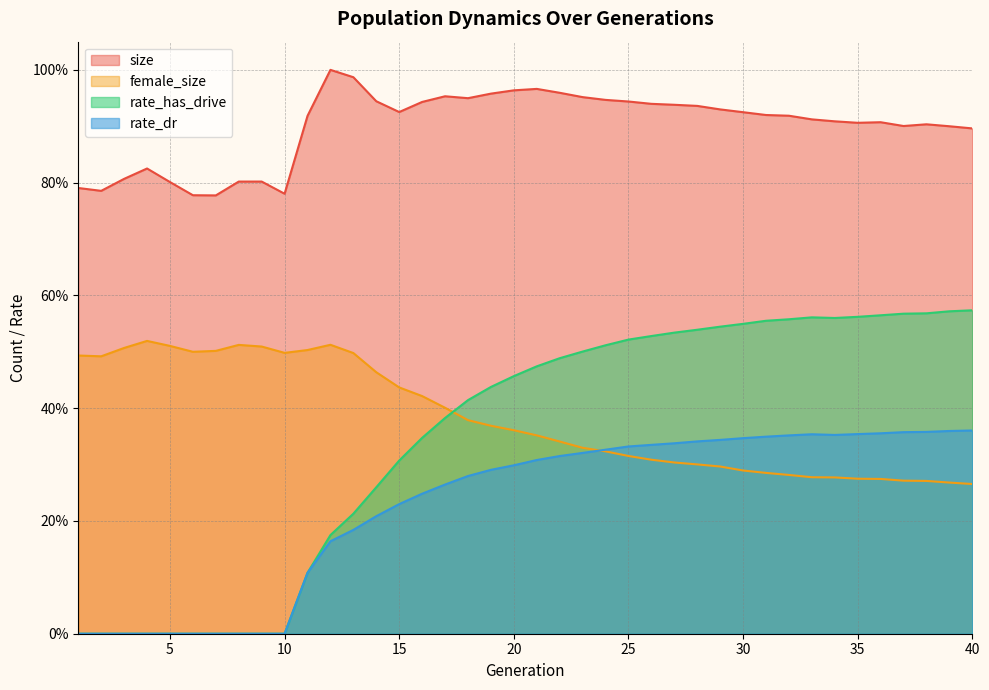

Reading left to right, list all the values displayed in this chart.

size: 1=0.8	2=0.8	3=0.8	4=0.8	5=0.8	6=0.8	7=0.8	8=0.8	9=0.8	10=0.8	11=0.9	12=1.0	13=1.0	14=0.9	15=0.9	16=0.9	17=1.0	18=0.9	19=1.0	20=1.0	21=1.0	22=1.0	23=1.0	24=0.9	25=0.9	26=0.9	27=0.9	28=0.9	29=0.9	30=0.9	31=0.9	32=0.9	33=0.9	34=0.9	35=0.9	36=0.9	37=0.9	38=0.9	39=0.9	40=0.9
female_size: 1=0.5	2=0.5	3=0.5	4=0.5	5=0.5	6=0.5	7=0.5	8=0.5	9=0.5	10=0.5	11=0.5	12=0.5	13=0.5	14=0.5	15=0.4	16=0.4	17=0.4	18=0.4	19=0.4	20=0.4	21=0.4	22=0.3	23=0.3	24=0.3	25=0.3	26=0.3	27=0.3	28=0.3	29=0.3	30=0.3	31=0.3	32=0.3	33=0.3	34=0.3	35=0.3	36=0.3	37=0.3	38=0.3	39=0.3	40=0.3
rate_has_drive: 1=0.0	2=0.0	3=0.0	4=0.0	5=0.0	6=0.0	7=0.0	8=0.0	9=0.0	10=0.0	11=0.1	12=0.2	13=0.2	14=0.3	15=0.3	16=0.3	17=0.4	18=0.4	19=0.4	20=0.5	21=0.5	22=0.5	23=0.5	24=0.5	25=0.5	26=0.5	27=0.5	28=0.5	29=0.5	30=0.5	31=0.6	32=0.6	33=0.6	34=0.6	35=0.6	36=0.6	37=0.6	38=0.6	39=0.6	40=0.6
rate_dr: 1=0.0	2=0.0	3=0.0	4=0.0	5=0.0	6=0.0	7=0.0	8=0.0	9=0.0	10=0.0	11=0.1	12=0.2	13=0.2	14=0.2	15=0.2	16=0.2	17=0.3	18=0.3	19=0.3	20=0.3	21=0.3	22=0.3	23=0.3	24=0.3	25=0.3	26=0.3	27=0.3	28=0.3	29=0.3	30=0.3	31=0.3	32=0.4	33=0.4	34=0.4	35=0.4	36=0.4	37=0.4	38=0.4	39=0.4	40=0.4